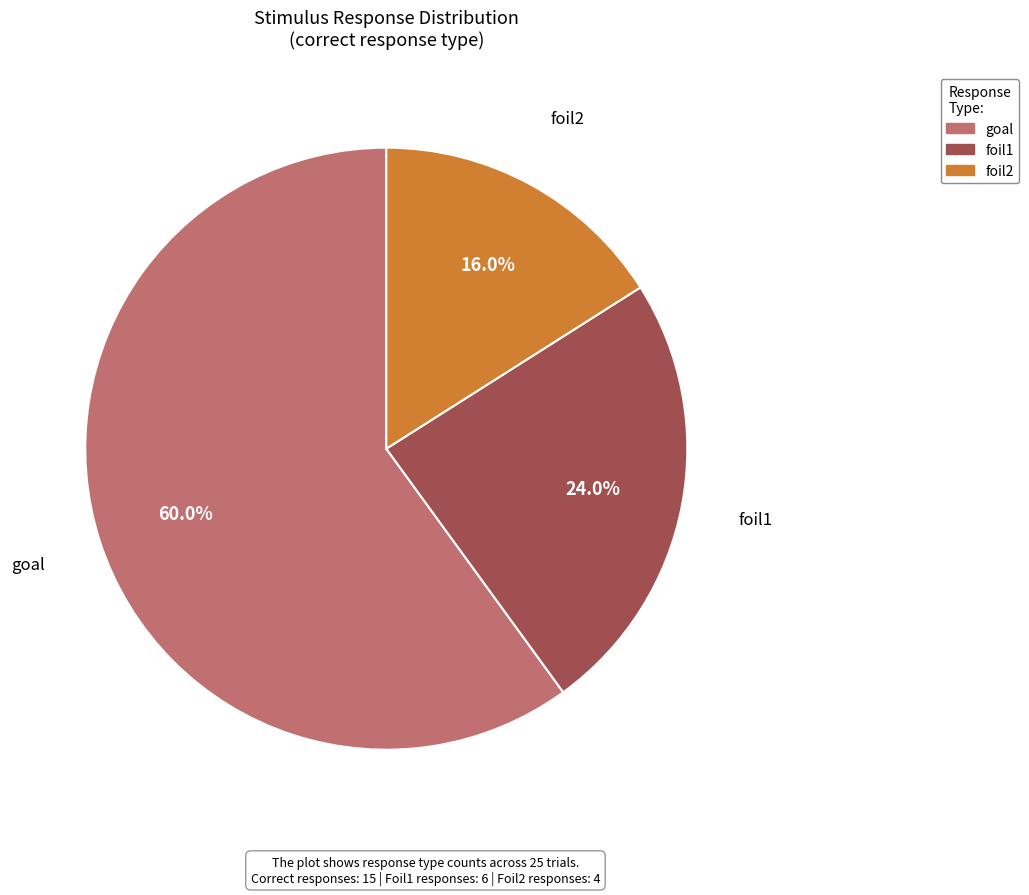

To the nearest percent, what is the difference between the largest and smallest slice percentages?

44%